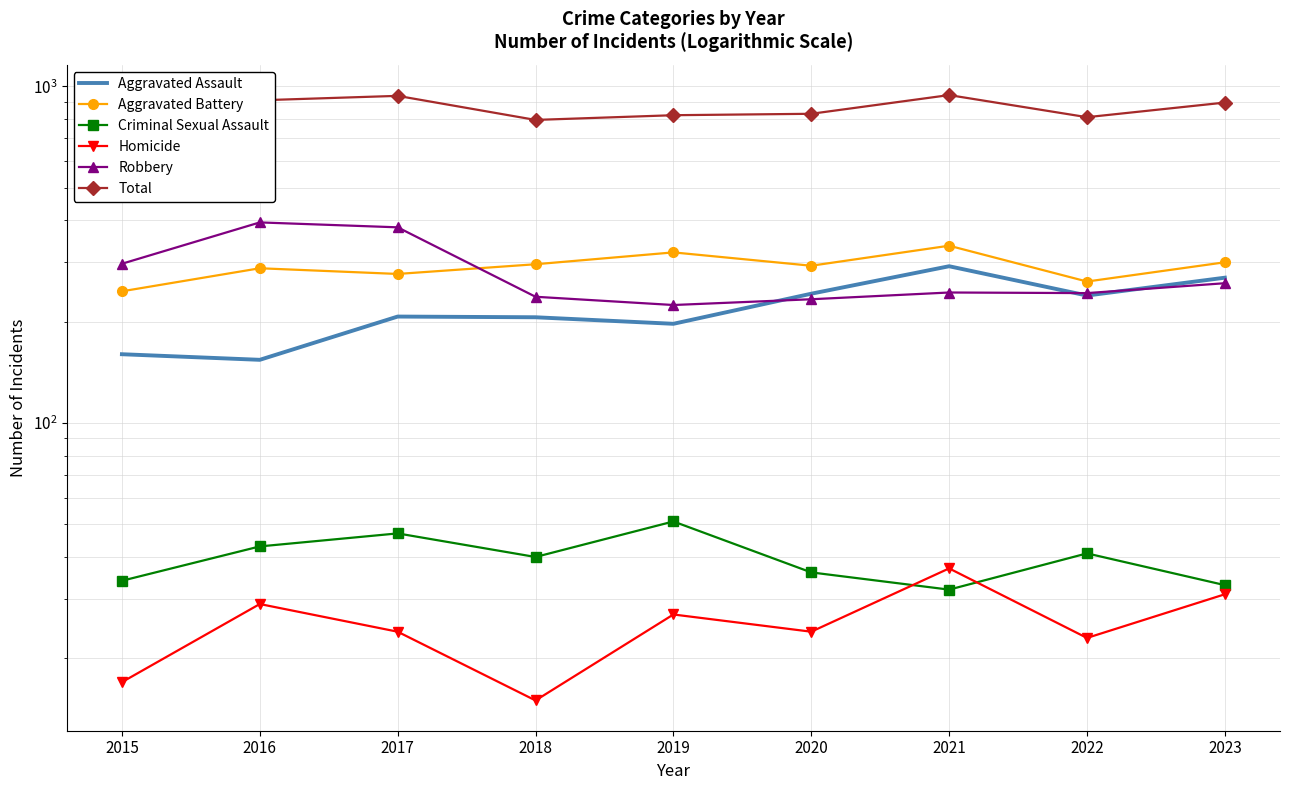

What is the value of the Homicide point at the 1st from the left?

17